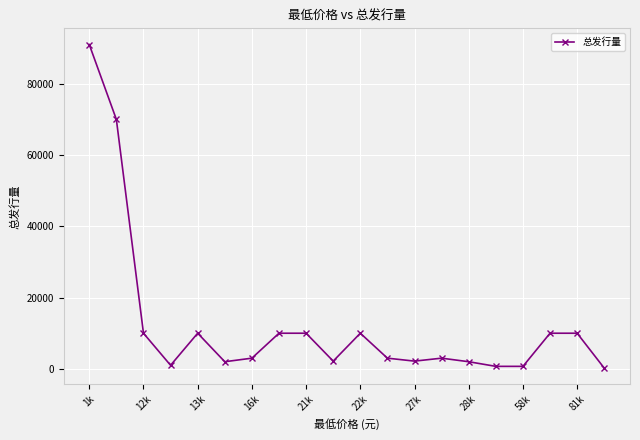

What is the greatest value displayed?

91029